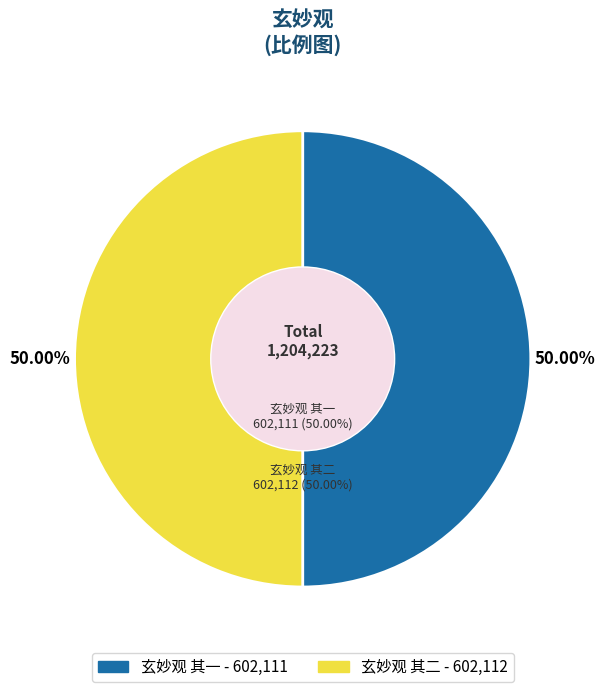

Is it true that 玄妙观 其二 is 50% of the pie?

True